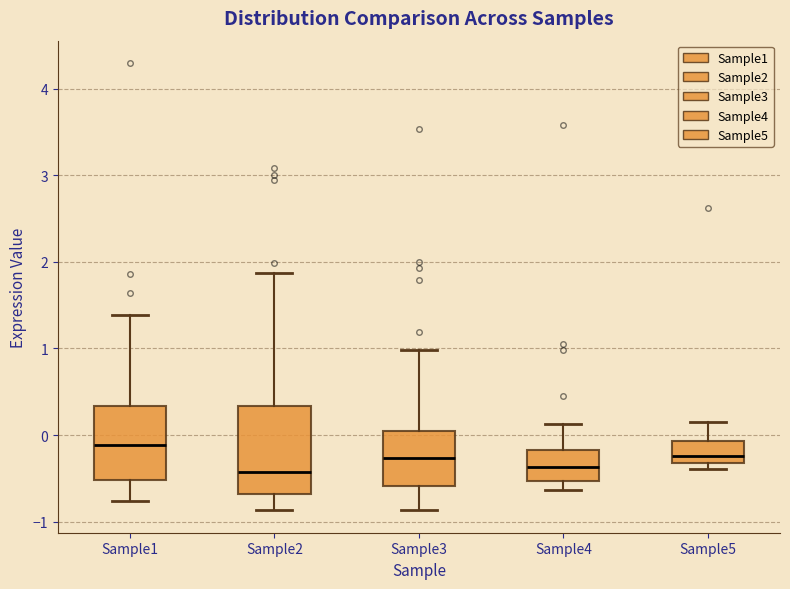

Where does the median line of the box for Sample4 sit on the y-axis? The values are not printed on the chart, so give them approximately, as read against the axis.

-0.4